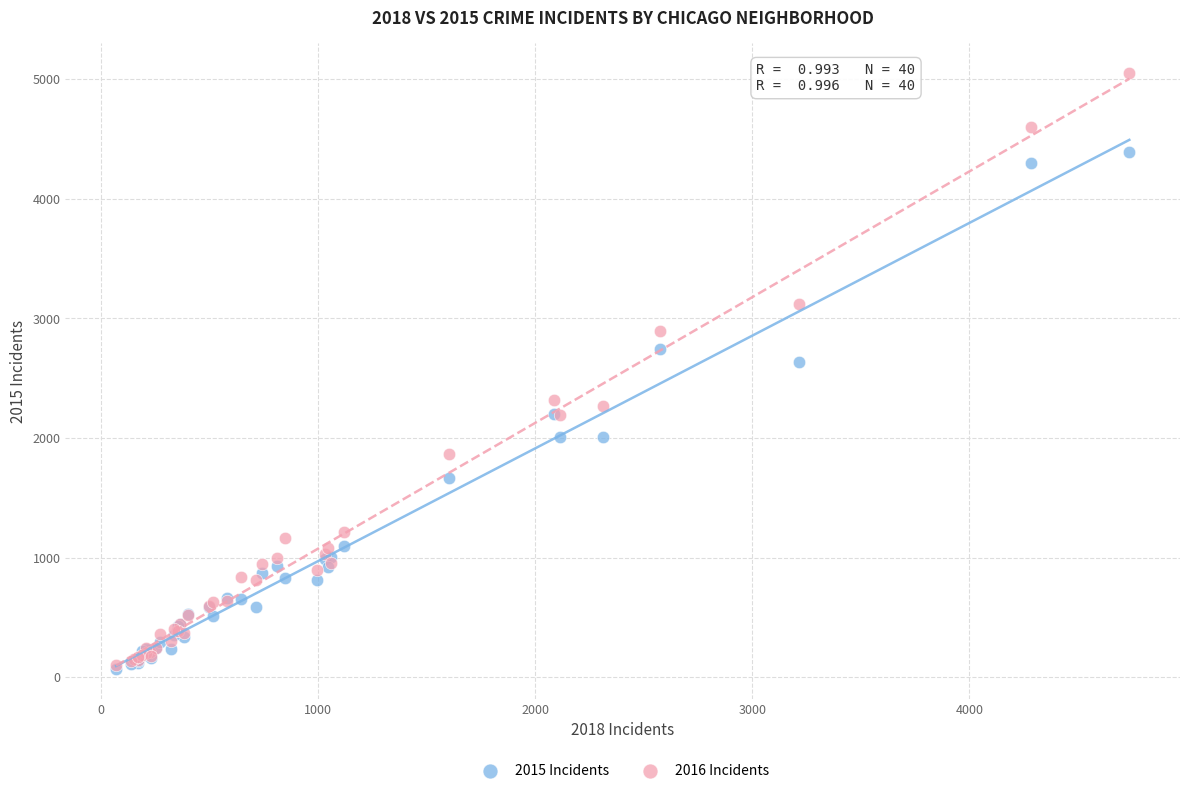

Across all series, what Y value is closest to 2561?

2639